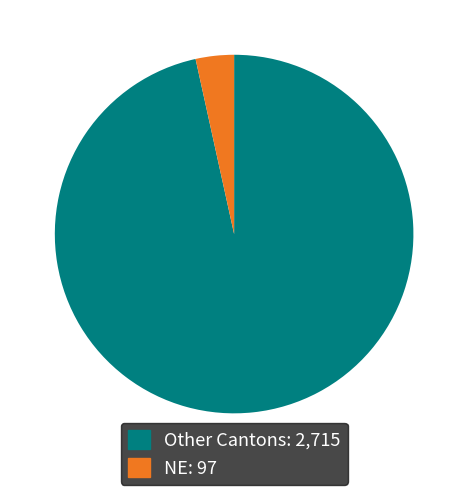

Is it true that Other Cantons: 2,715 is 83% of the pie?

False